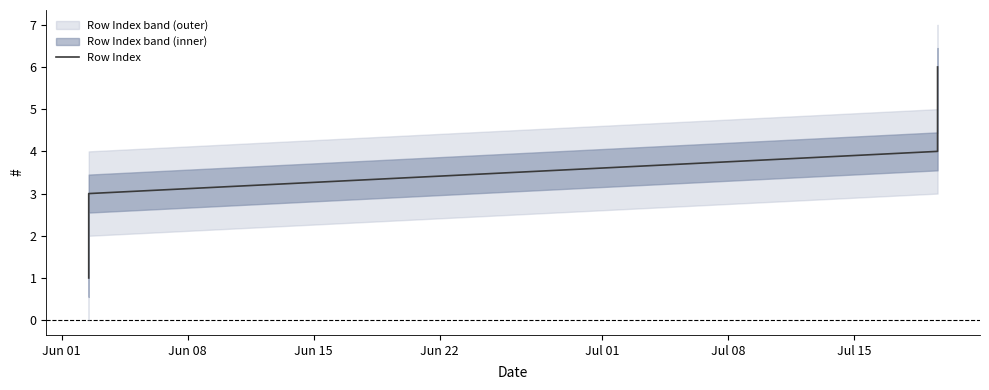

What is the highest value of the Row Index series?

6